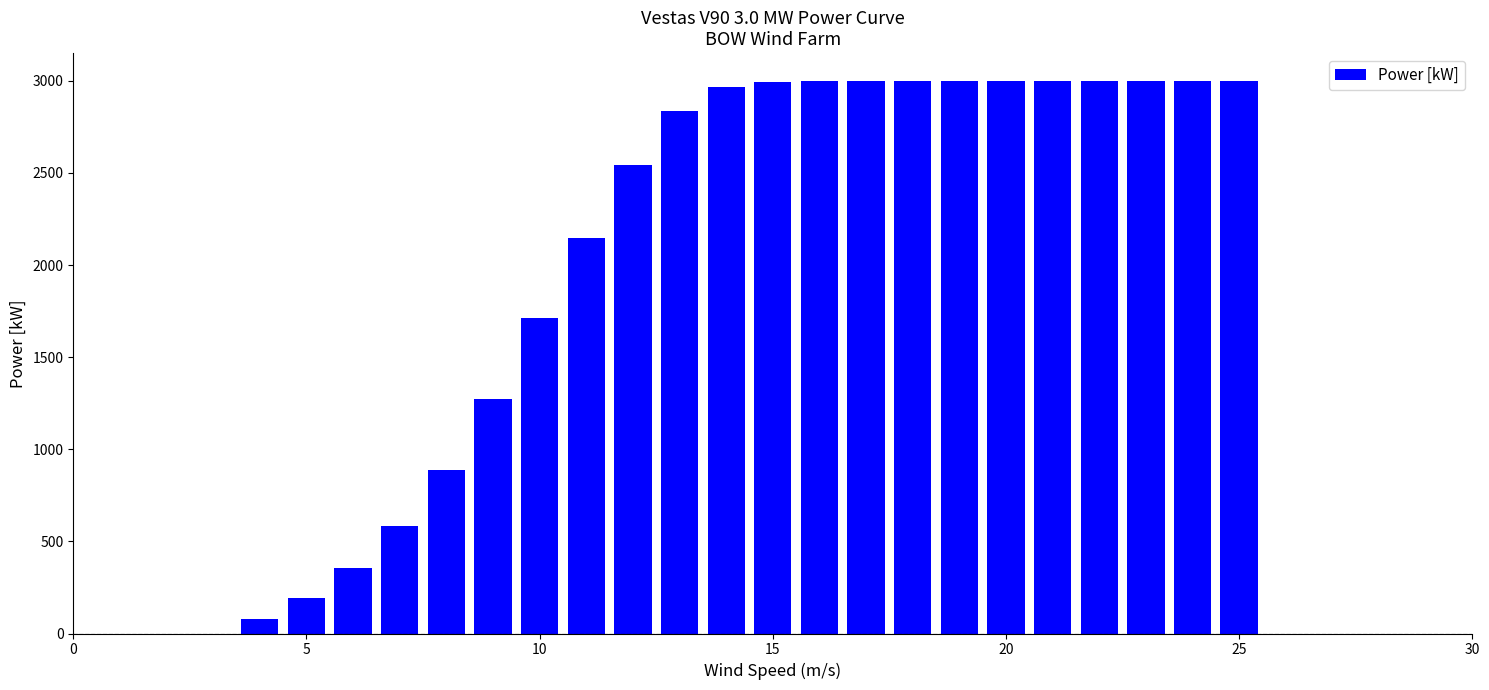

What is the value of the 19th bar from the left?

3000